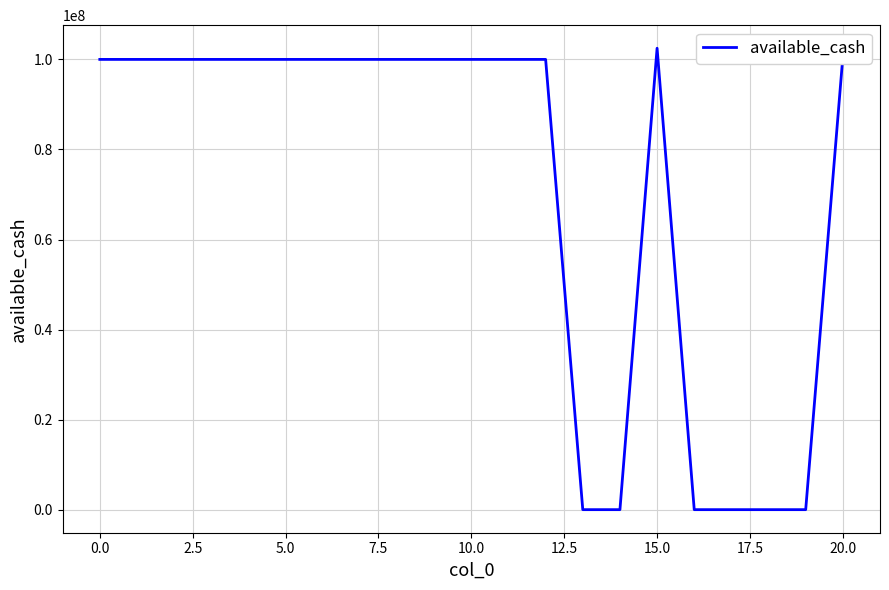

What is the maximum value shown in the chart?

102480637.4